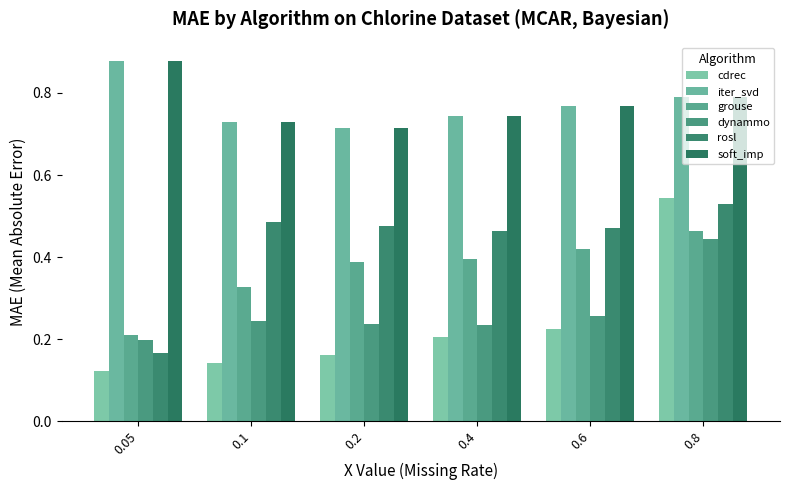

Reading left to right, list all the values displayed in this chart.

cdrec: 0.1	0.1	0.2	0.2	0.2	0.5
iter_svd: 0.9	0.7	0.7	0.7	0.8	0.8
grouse: 0.2	0.3	0.4	0.4	0.4	0.5
dynammo: 0.2	0.2	0.2	0.2	0.3	0.4
rosl: 0.2	0.5	0.5	0.5	0.5	0.5
soft_imp: 0.9	0.7	0.7	0.7	0.8	0.8